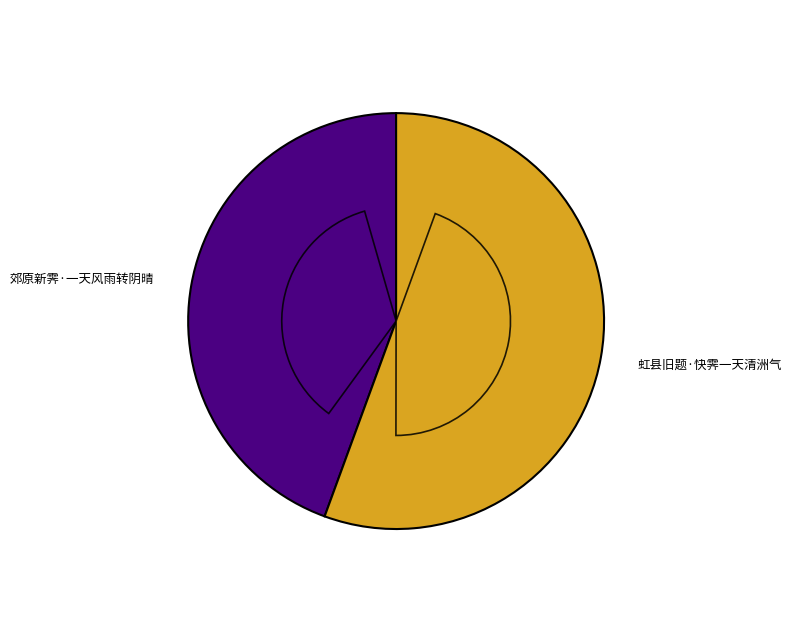

Rank the categories by value from lowest to highest.

郊原新霁·一天风雨转阴晴, 虹县旧题·快霁一天清洲气